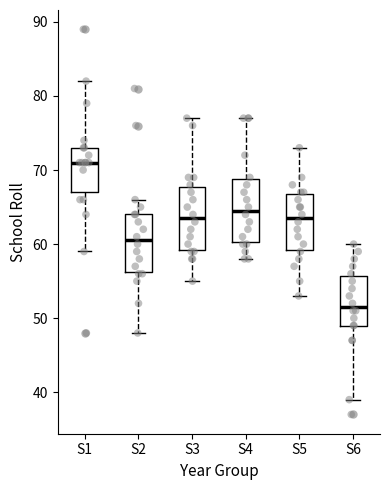

Reading left to right, transcribe this box plot: for each box, give where its median line is, the range the box spans, and where its two whiskers end, as read against the y-axis. The values are not printed on the chart, so give them approximately, as read against the axis.

S1: median 71, box 67 to 73, whiskers 59 to 82
S2: median 61, box 56 to 64, whiskers 48 to 66
S3: median 64, box 59 to 68, whiskers 55 to 77
S4: median 65, box 60 to 69, whiskers 58 to 77
S5: median 64, box 59 to 67, whiskers 53 to 73
S6: median 52, box 49 to 56, whiskers 39 to 60